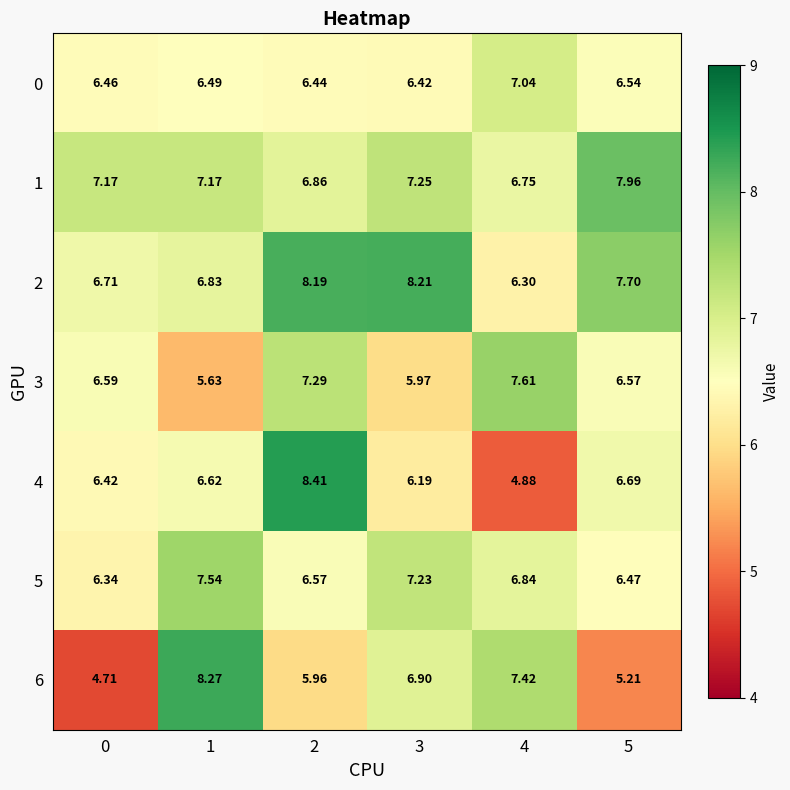

What is the difference between the highest and lowest values at 4?

2.7